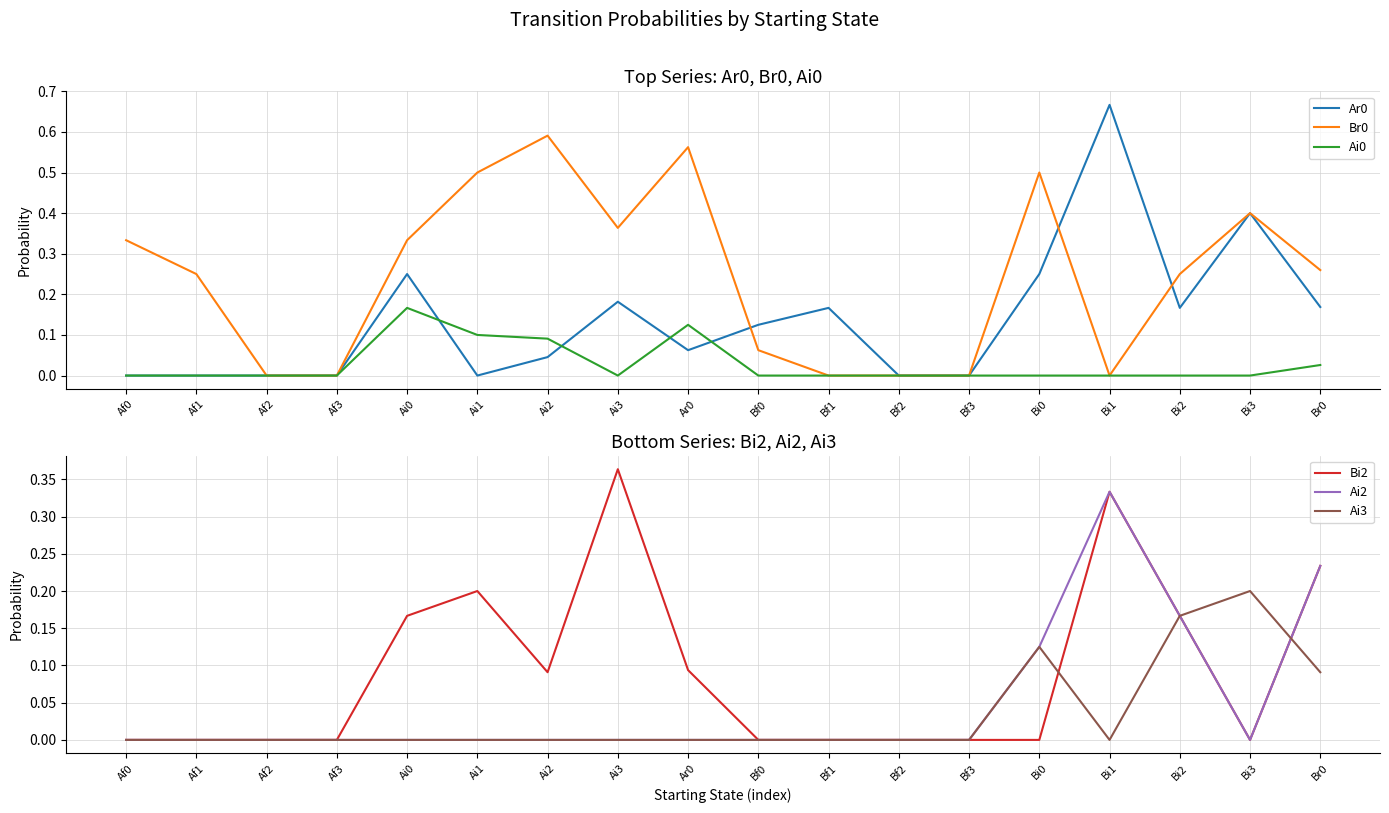

True or false: Ai3 has more than 0 interior local peaks.

True